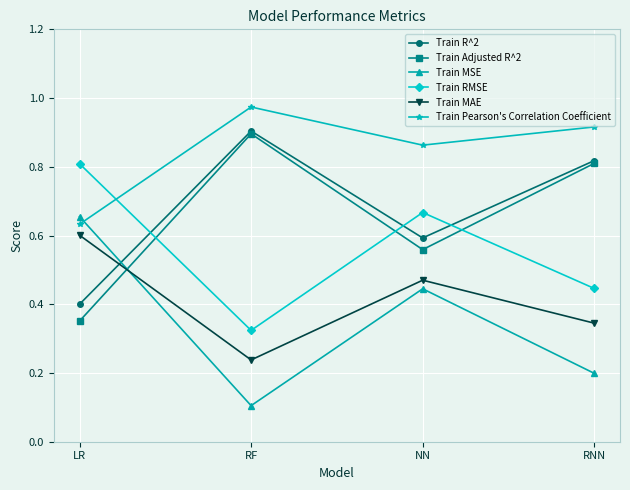

Is it true that Train MSE equals 0.1 at RNN?

False